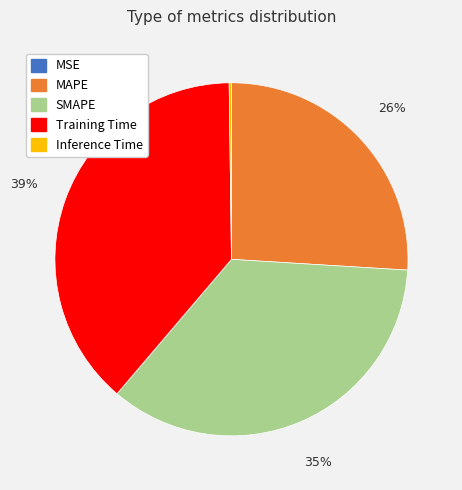

Is SMAPE the majority of the pie?

No